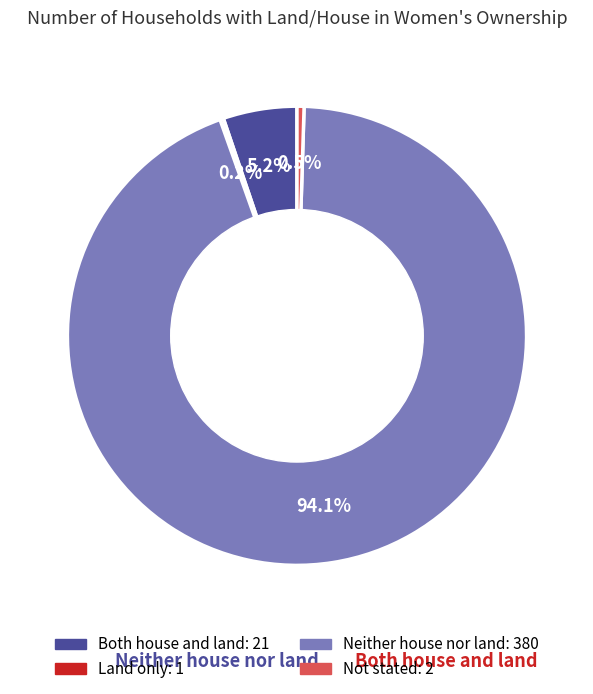

What is the ratio of the value at Both house and land to the value at Neither house nor land?

0.1